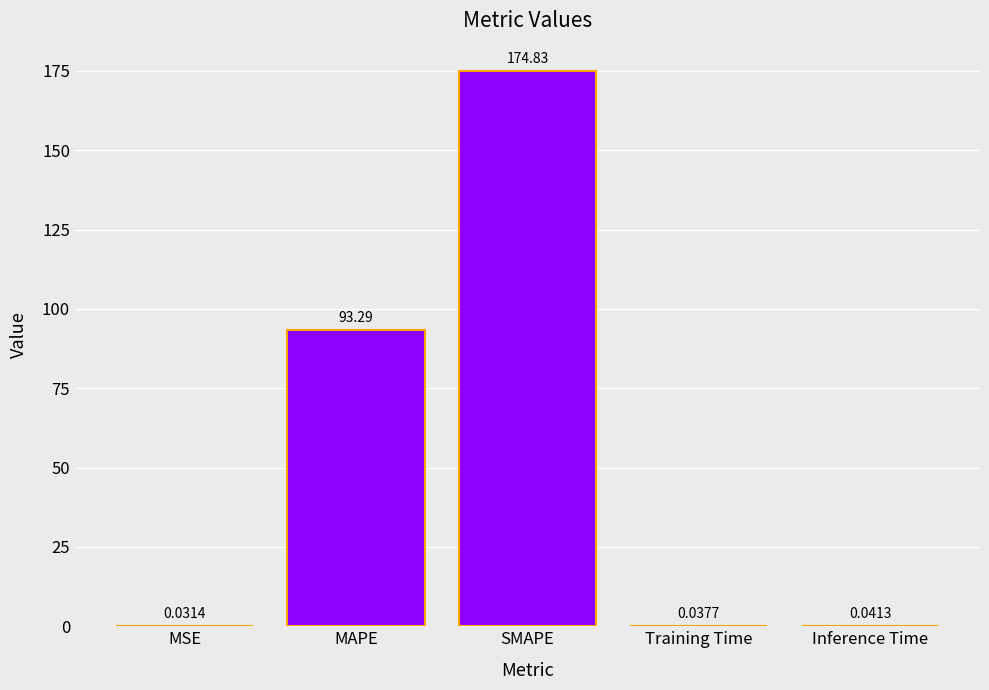

What is the sum of all values?

268.2